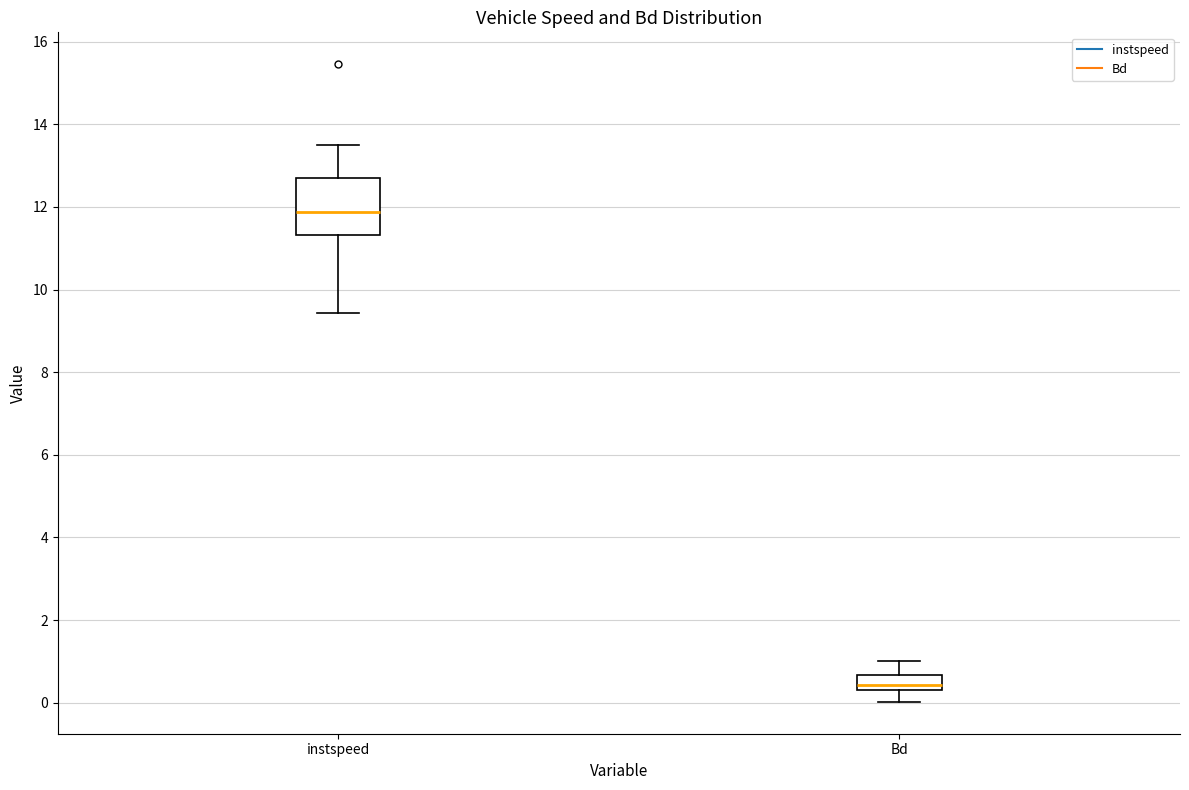

Reading left to right, read every box against the y-axis: the position of its median line, the range the box covers, and the ends of its whiskers. The values are not printed on the chart, so give them approximately, as read against the axis.

instspeed: median 11.8, box 11.4 to 12.6, whiskers 9.4 to 13.4
Bd: median 0.4 (inside the box), box 0.4 to 0.6, whiskers 0.0 to 1.0